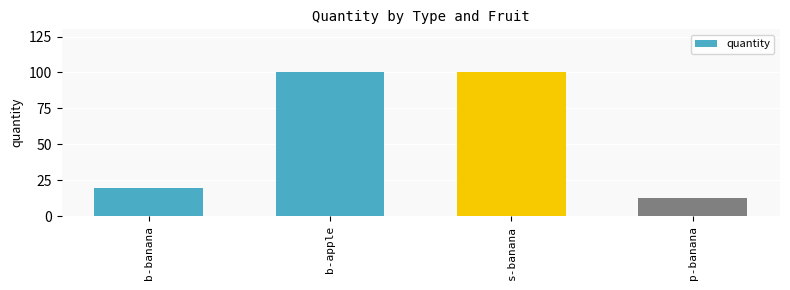

What is the difference between the values at b-banana and b-apple?

80